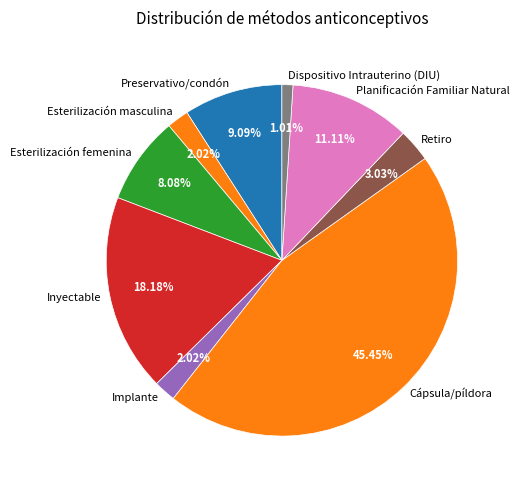

Is there a majority slice in this chart?

No